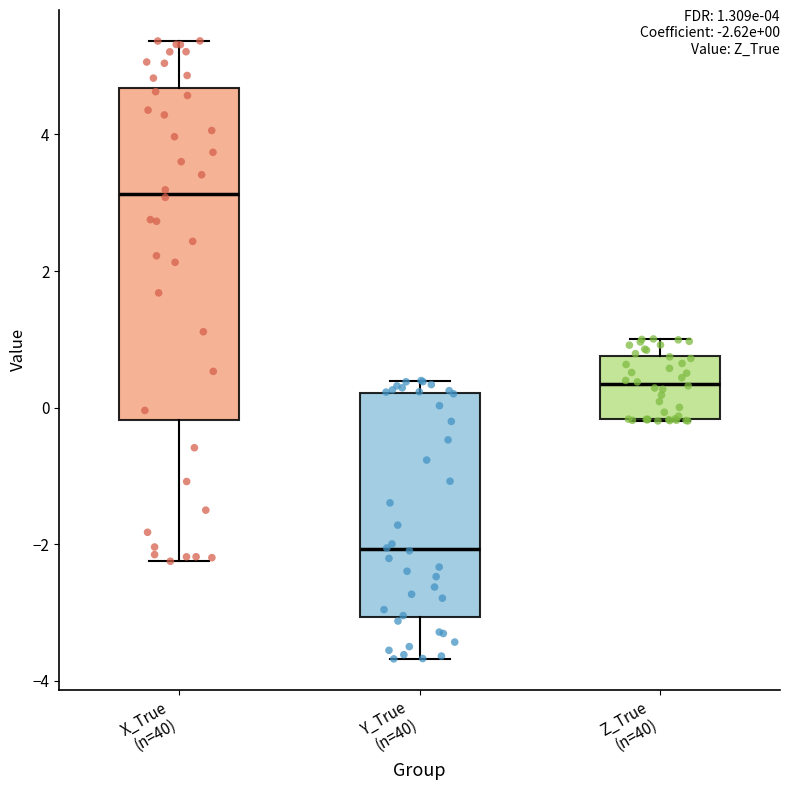

Which box is the tallest, from its lower edge to its upper edge?

X_True (n=40)